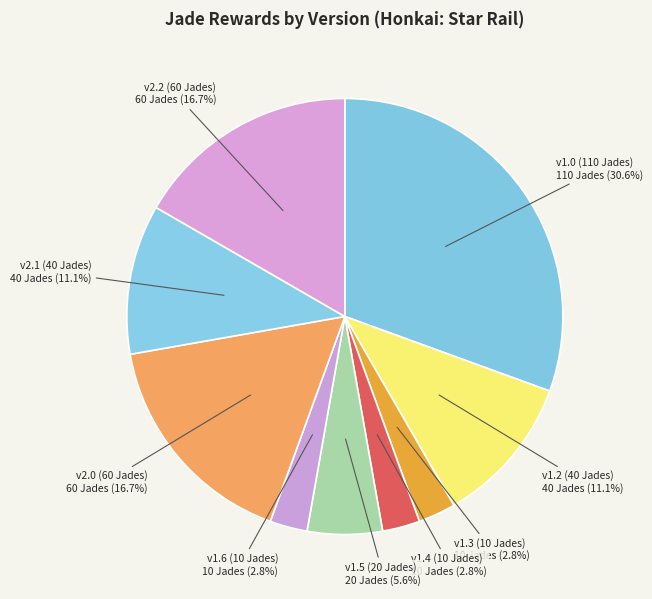

How many segments does this pie chart have?

9